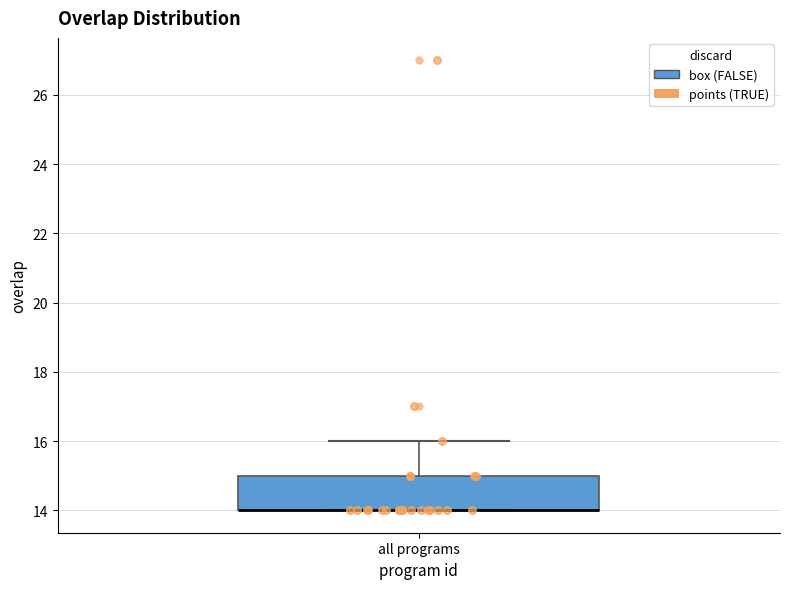

Transcribe this box plot: give where the median line is, the range the box spans, and where the two whiskers end, as read against the y-axis. The values are not printed on the chart, so give them approximately, as read against the axis.

median 14 (drawn on the box's lower edge), box 14 to 15, whiskers 14 to 16